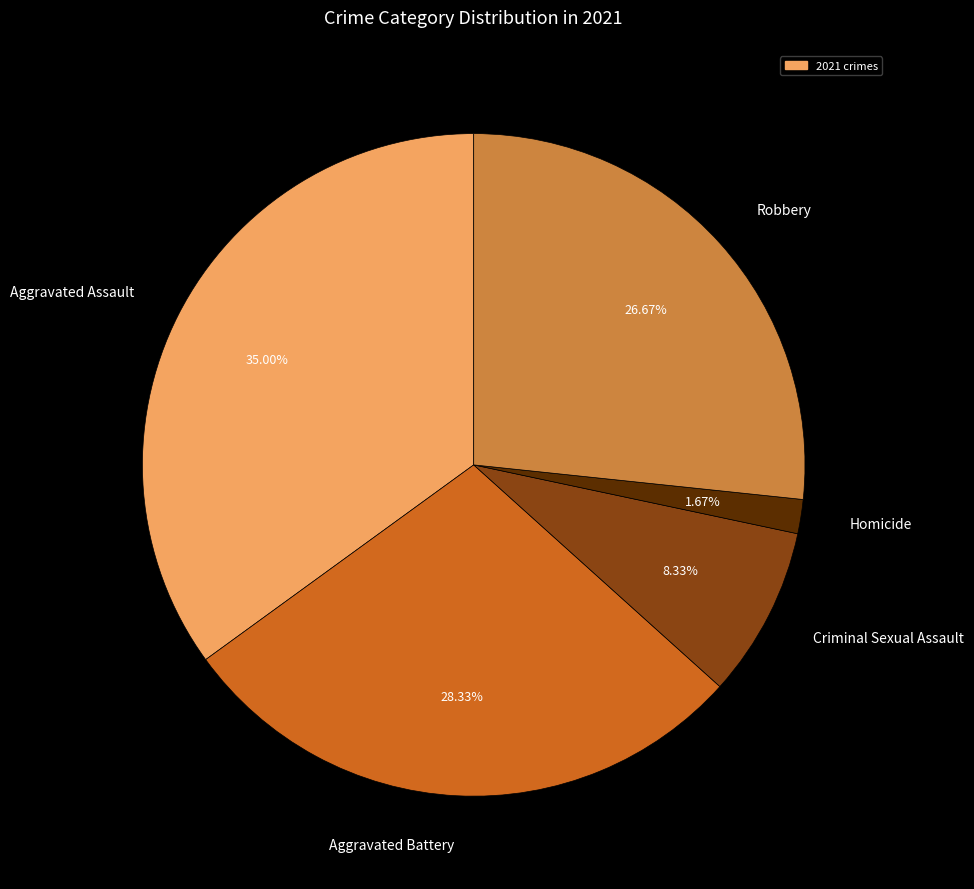

Is there a majority slice in this chart?

No